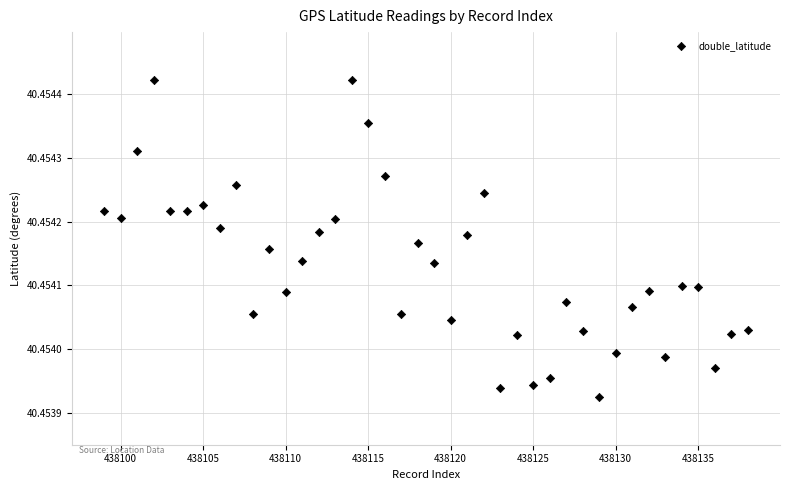

What is the range of X values (max minus min)?

39.0